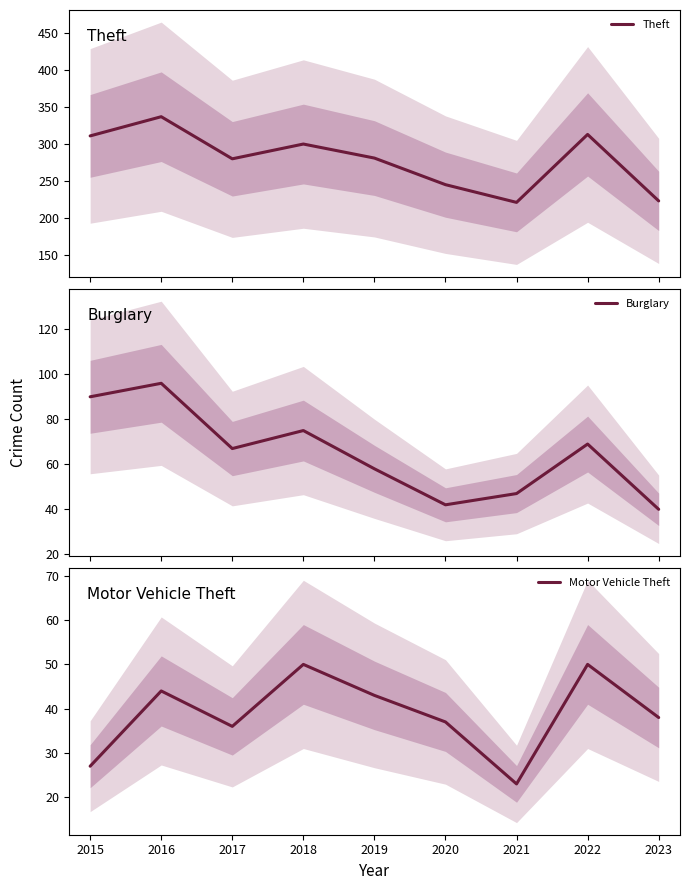

List the series in order of their peak value, highest first.

Theft, Burglary, Motor Vehicle Theft